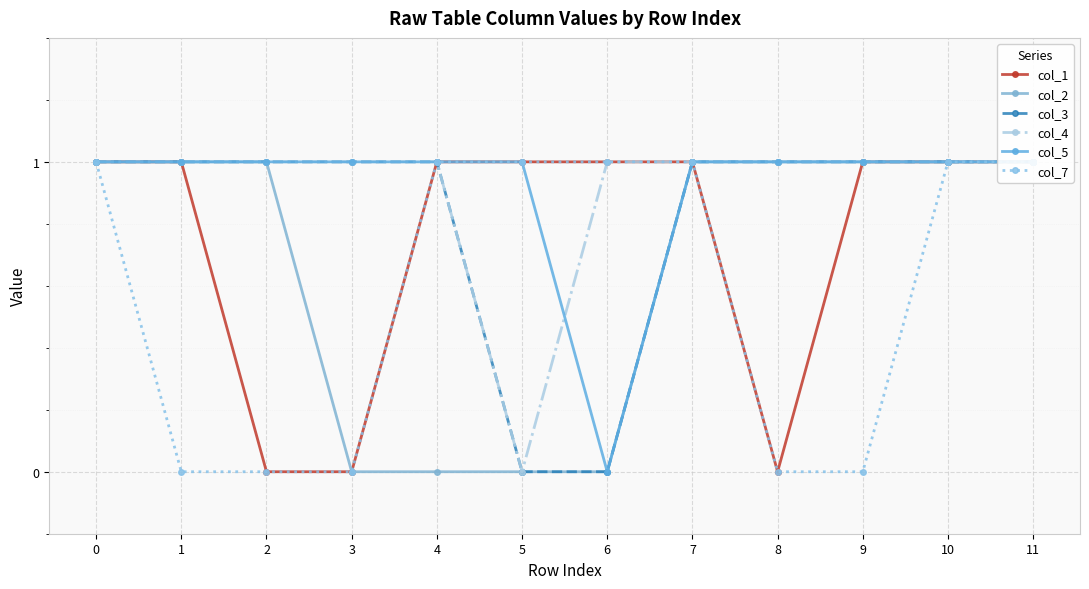

At 4, list the series in order from smallest to largest.

col_2, col_1, col_3, col_4, col_5, col_7